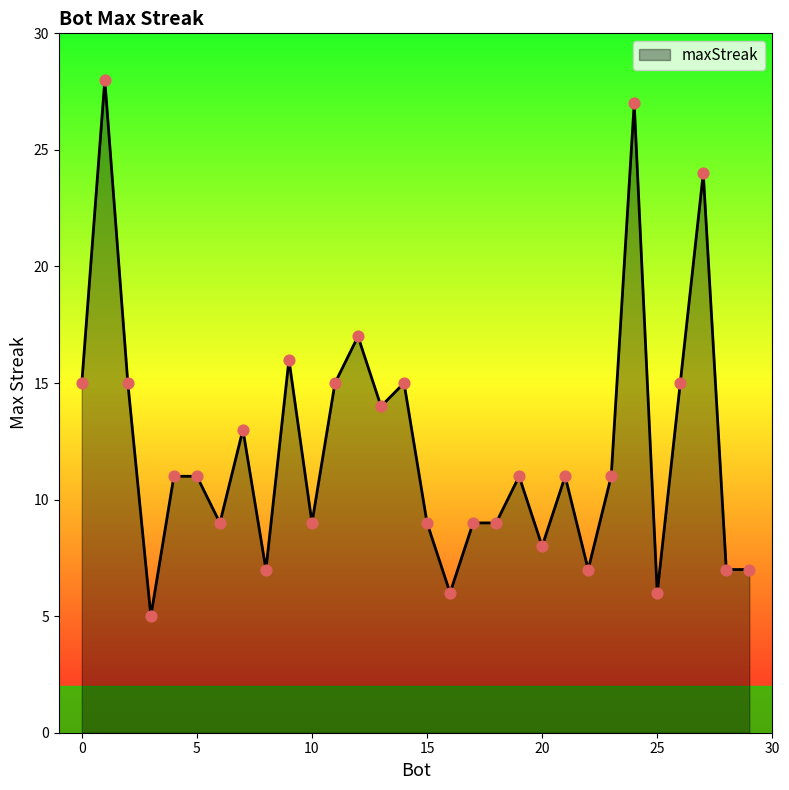

What is the maximum value shown in the chart?

28